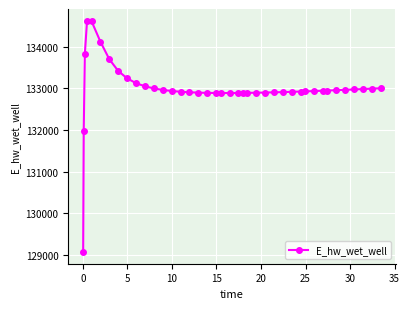

What is the difference between the maximum and minimum values?

5557.7